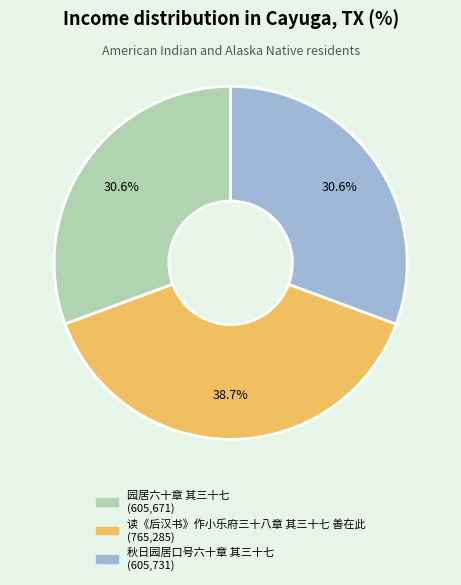

Which category has the biggest portion of the pie?

读《后汉书》作小乐府三十八章 其三十七 善在此